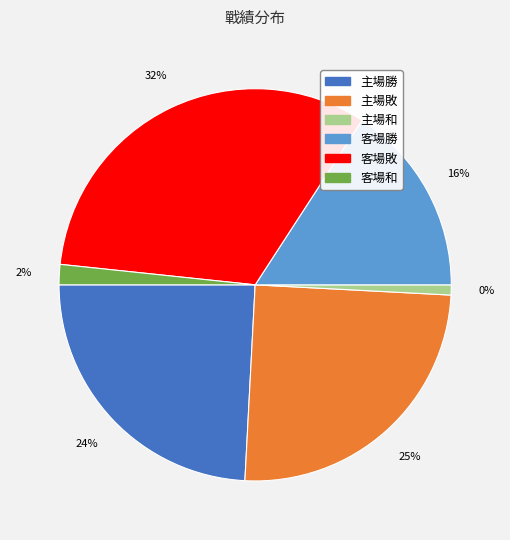

What percentage is the 主場敗 slice, to the nearest percent?

25%